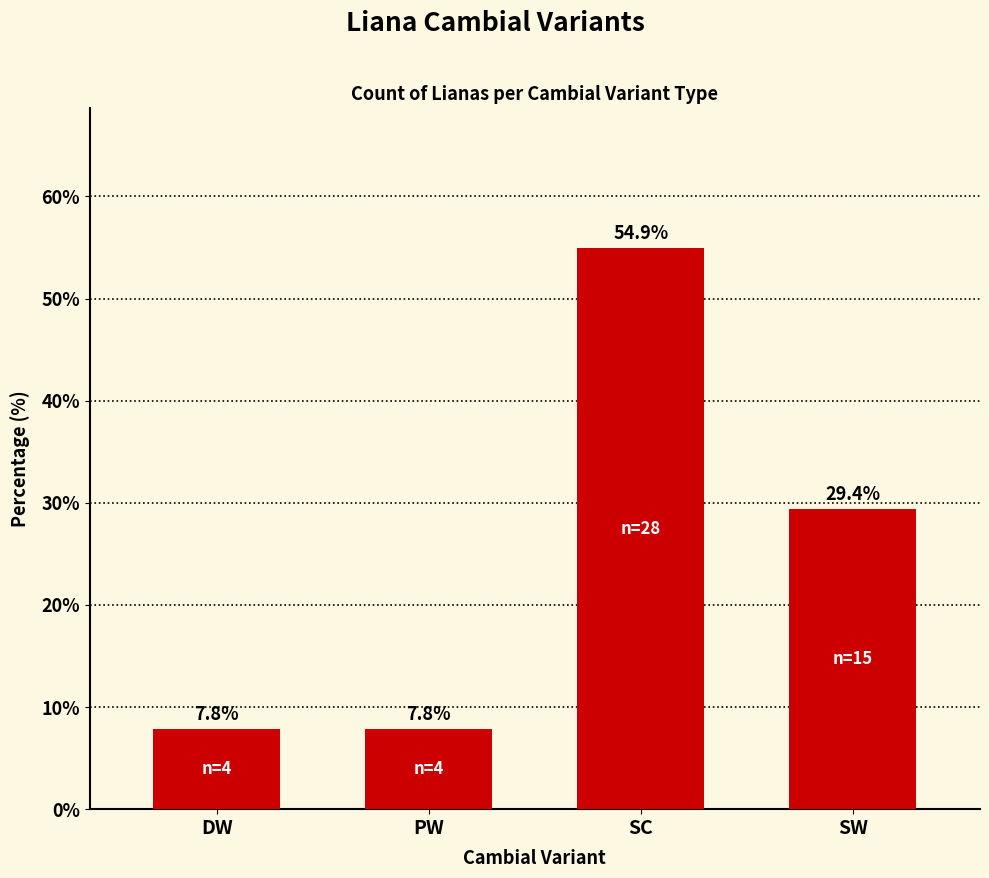

What is the value of the 1st bar from the left?

7.8